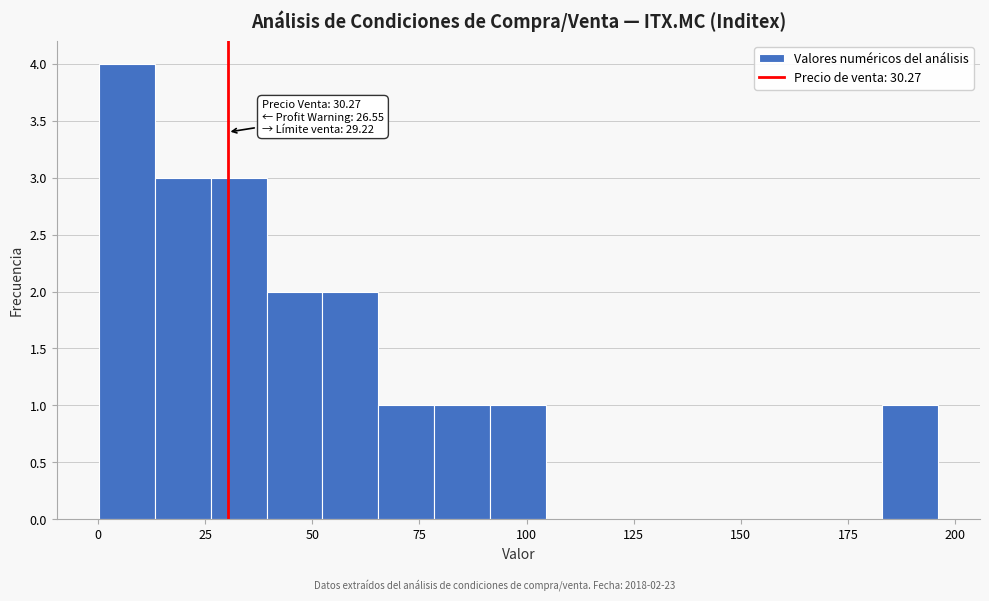

Read against the x-axis, roughly where is the centre of the tallest bar?

5